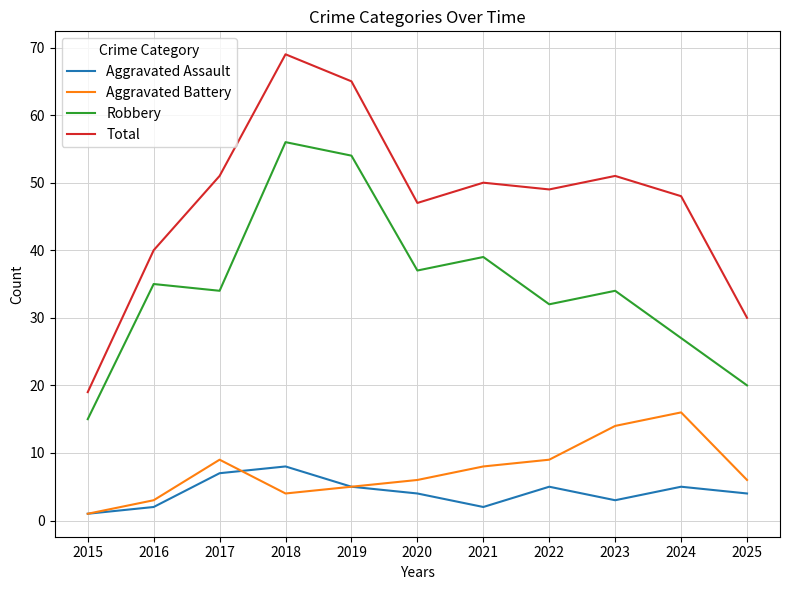

Reading right to left, extract all data points from this chart.

Aggravated Assault: 2025=4	2024=5	2023=3	2022=5	2021=2	2020=4	2019=5	2018=8	2017=7	2016=2	2015=1
Aggravated Battery: 2025=6	2024=16	2023=14	2022=9	2021=8	2020=6	2019=5	2018=4	2017=9	2016=3	2015=1
Robbery: 2025=20	2024=27	2023=34	2022=32	2021=39	2020=37	2019=54	2018=56	2017=34	2016=35	2015=15
Total: 2025=30	2024=48	2023=51	2022=49	2021=50	2020=47	2019=65	2018=69	2017=51	2016=40	2015=19